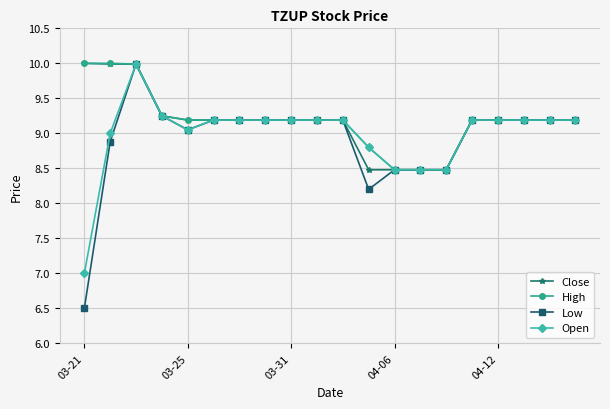

What are all the series names shown in the legend?

Close, High, Low, Open